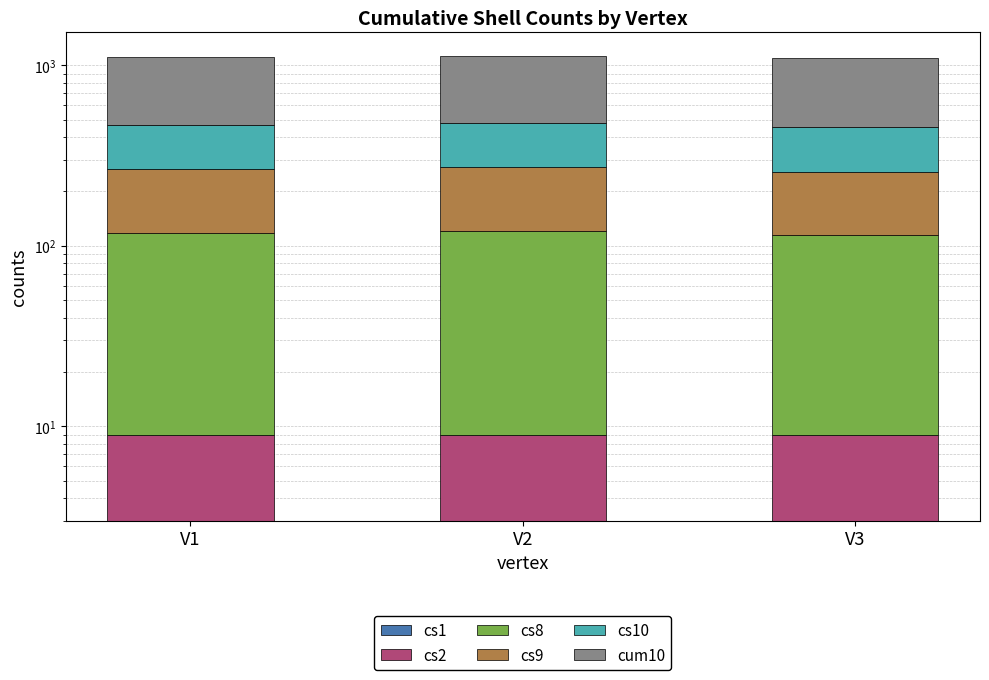

What is the average value of the cum10 series?

644